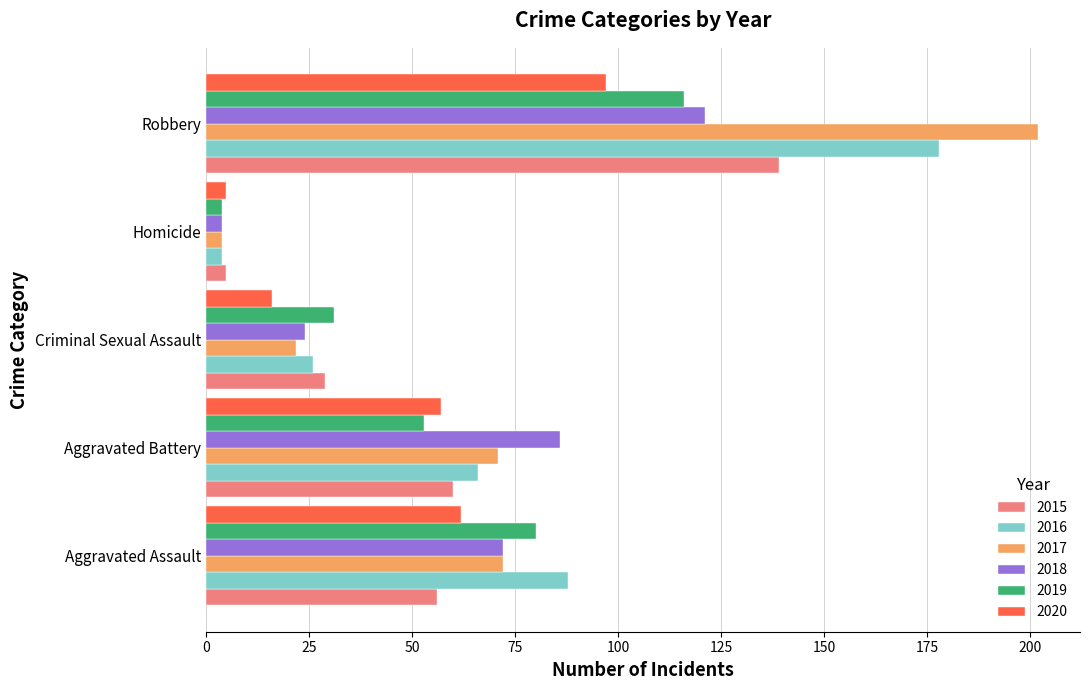

Is the value of 2016 at Homicide greater than the value of 2019 at Criminal Sexual Assault?

No